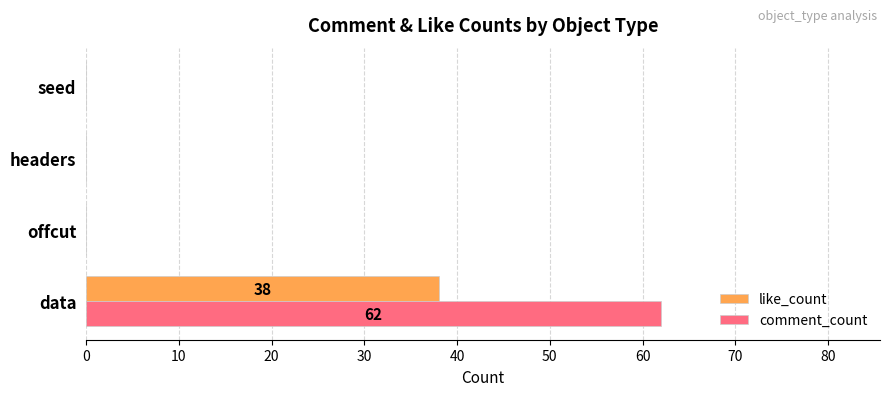

What is the sum of the comment_count values at headers and data?

62